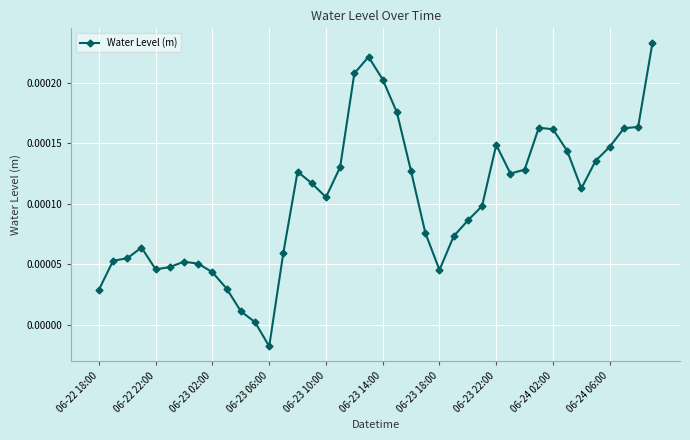

True or false: the data has more than 1 interior local peaks.

True